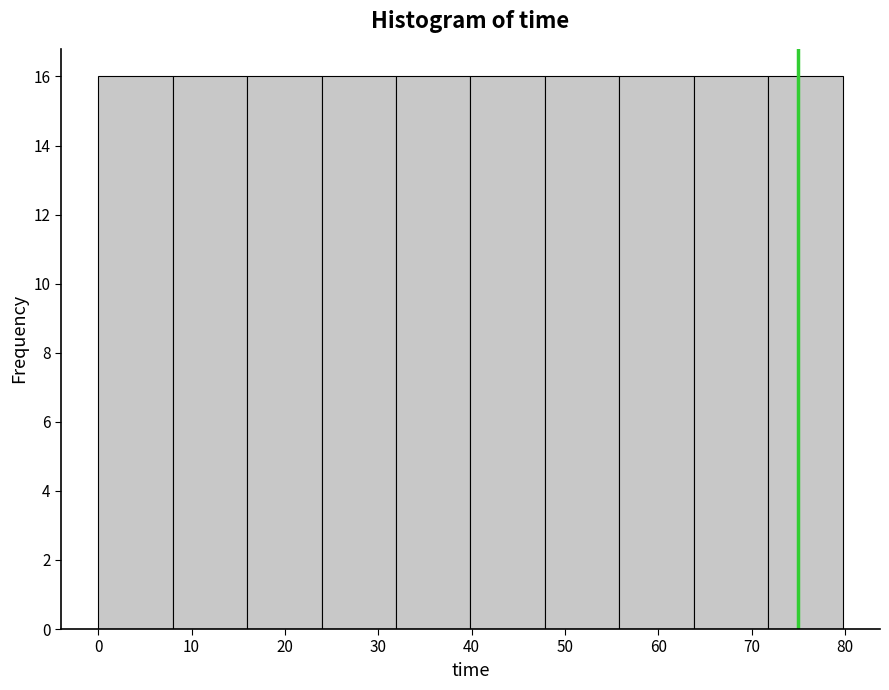

How tall is the bar that spans 48 to 56 on the x-axis? Neither the bar edges nor the heights are printed on the chart, so give them approximately, as read against the axes.

16